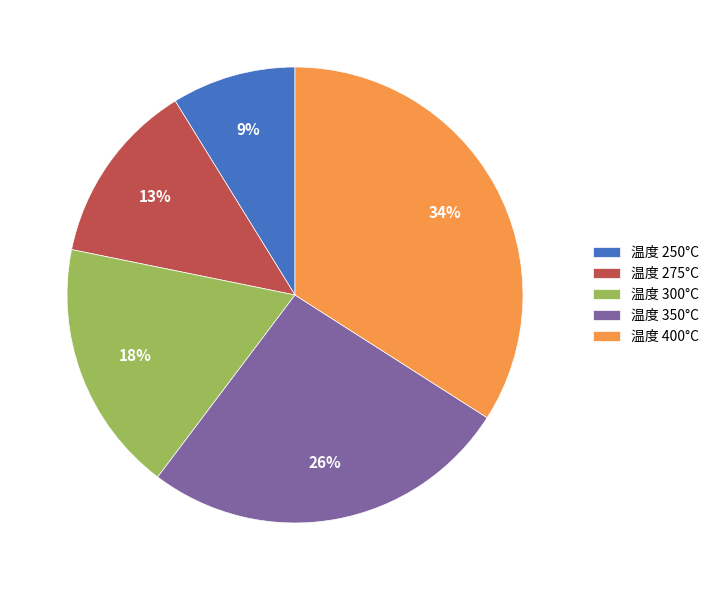

Do 温度 300°C and 温度 275°C together represent more than half of the pie?

No